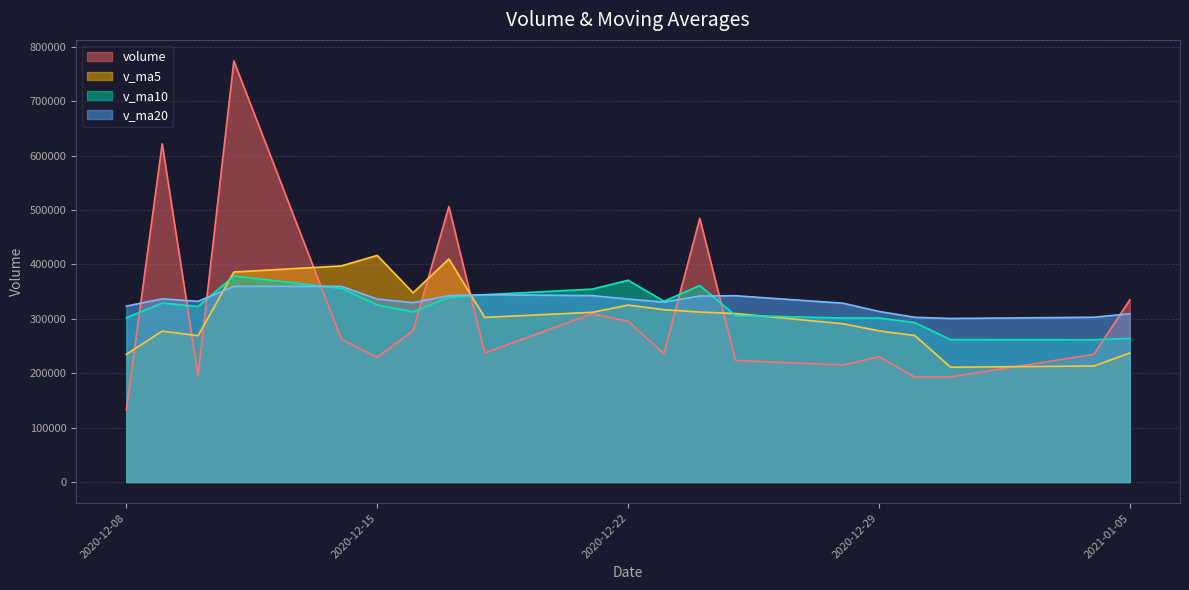

The value of volume at 2020-12-29 is 122198.2. True or false?

False